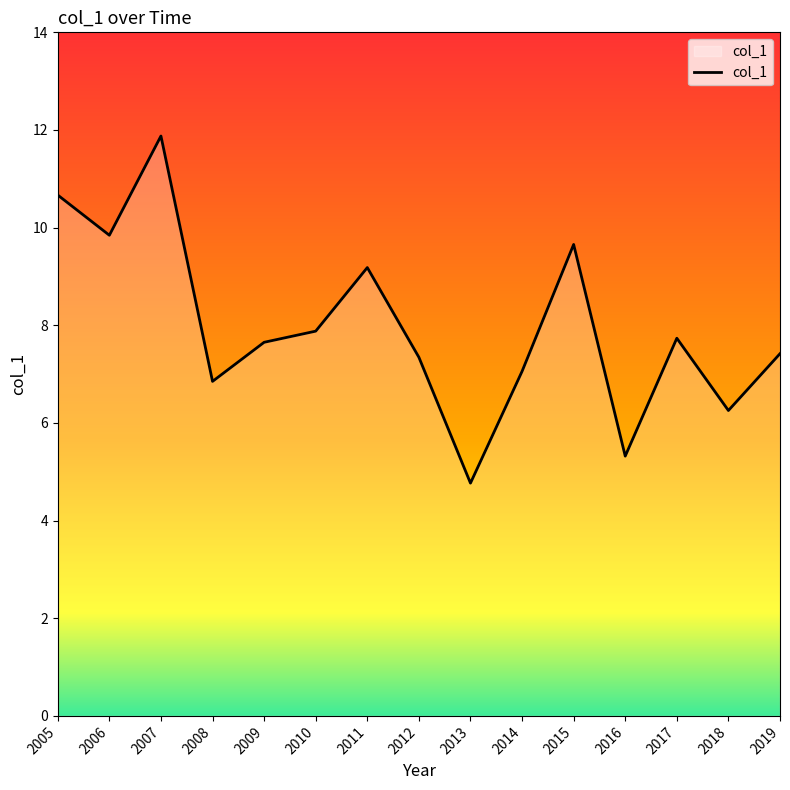

True or false: the data shows 7.7 at 2017.

True